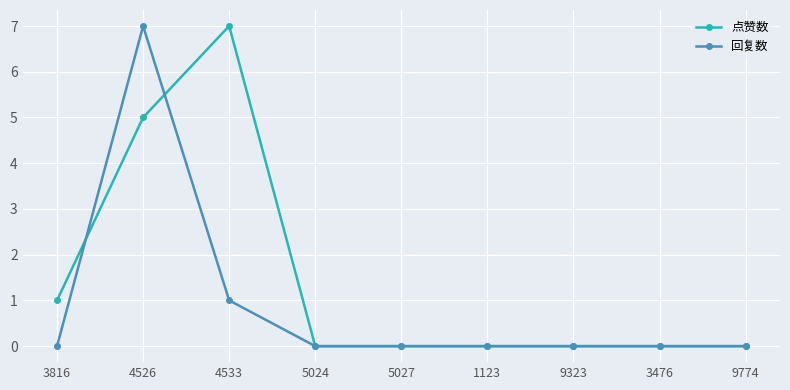

Which series changed the most between 3816 and 4533?

点赞数